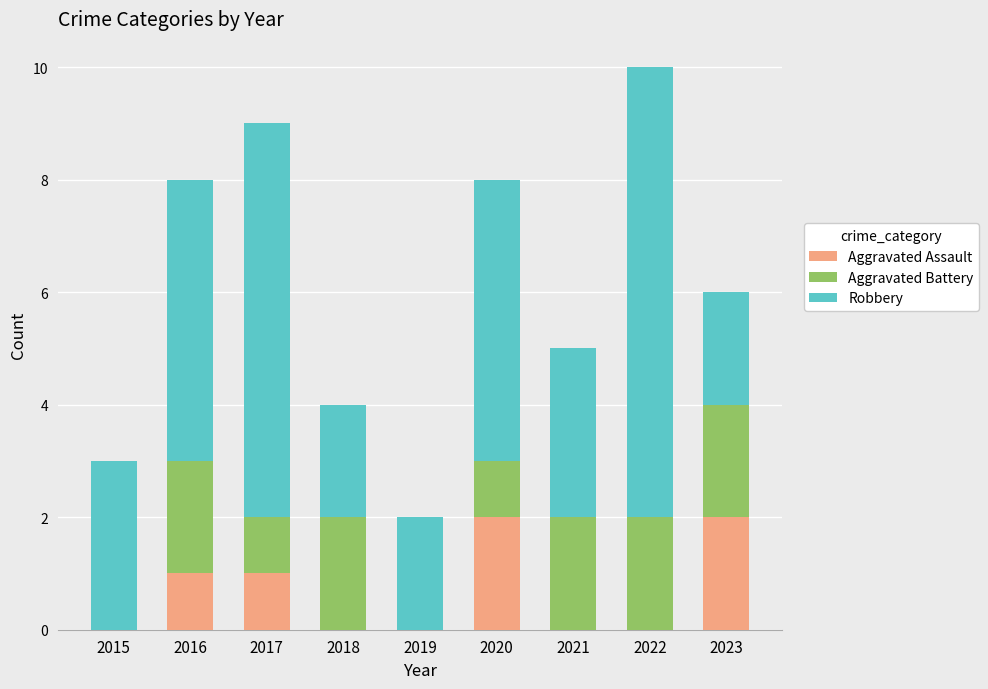

At which category is the sum across all series the highest?

2022